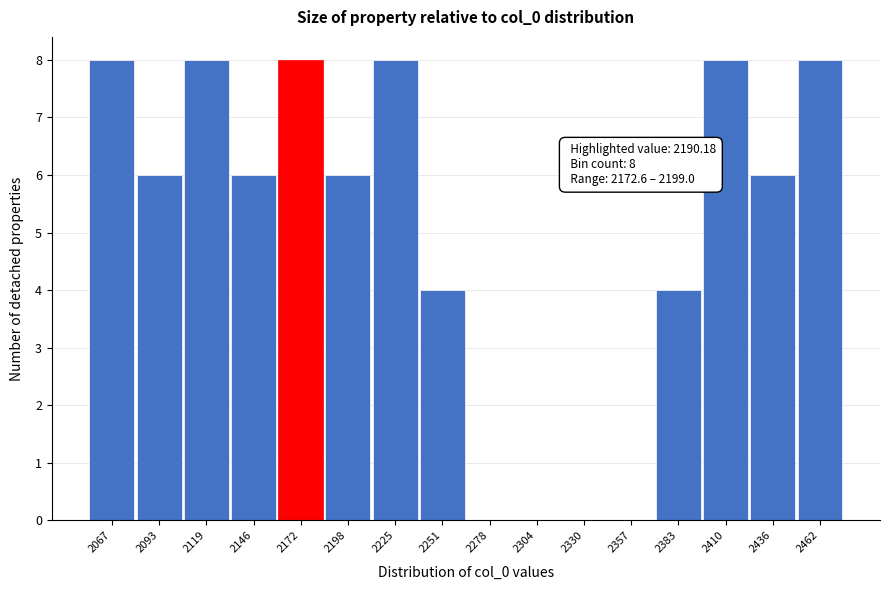

Reading left to right, list all the values displayed in this chart.

2067=8	2093=6	2119=8	2146=6	2172=8	2198=6	2225=8	2251=4	2278=0	2304=0	2330=0	2357=0	2383=4	2410=8	2436=6	2462=8